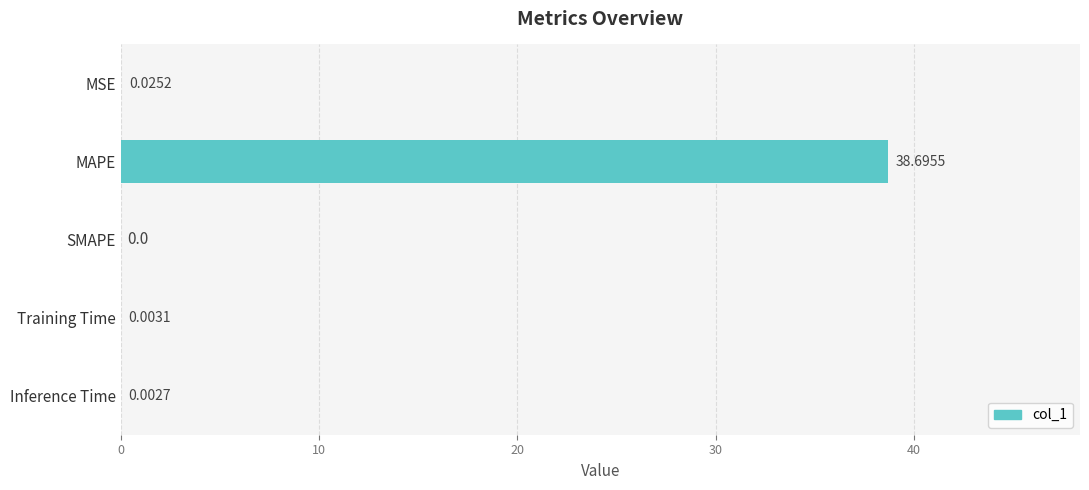

Count the number of categories in the chart.

5